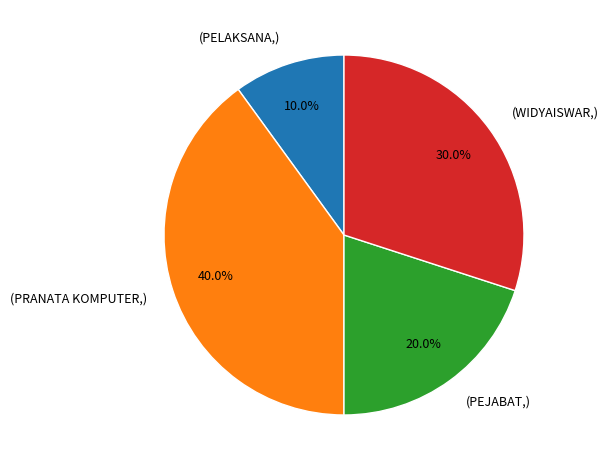

Is there a majority slice in this chart?

No